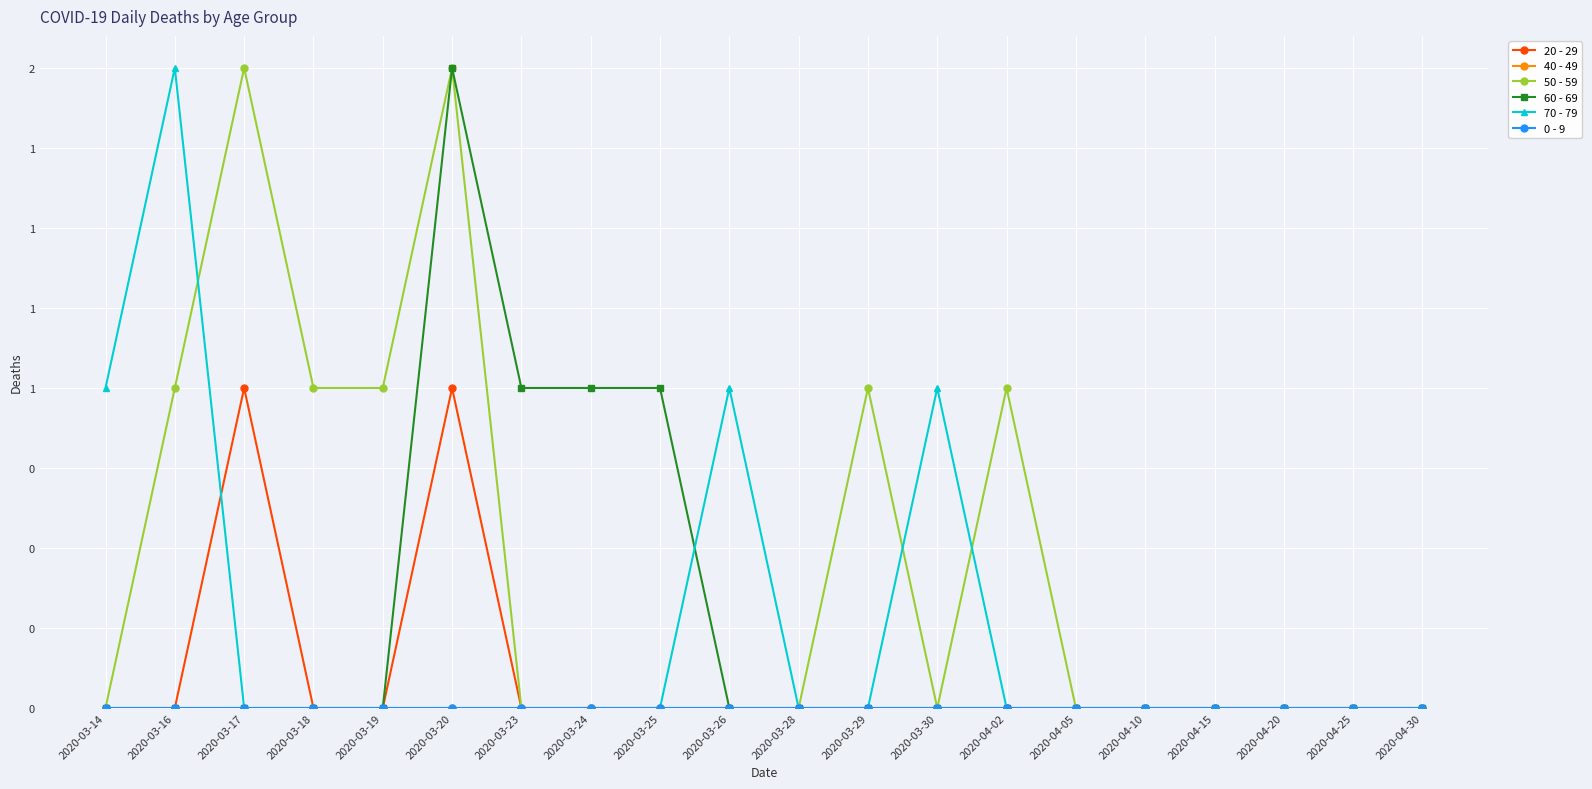

List the labels in order of 0 - 9 value, smallest first.

2020-03-14, 2020-03-16, 2020-03-17, 2020-03-18, 2020-03-19, 2020-03-20, 2020-03-23, 2020-03-24, 2020-03-25, 2020-03-26, 2020-03-28, 2020-03-29, 2020-03-30, 2020-04-02, 2020-04-05, 2020-04-10, 2020-04-15, 2020-04-20, 2020-04-25, 2020-04-30